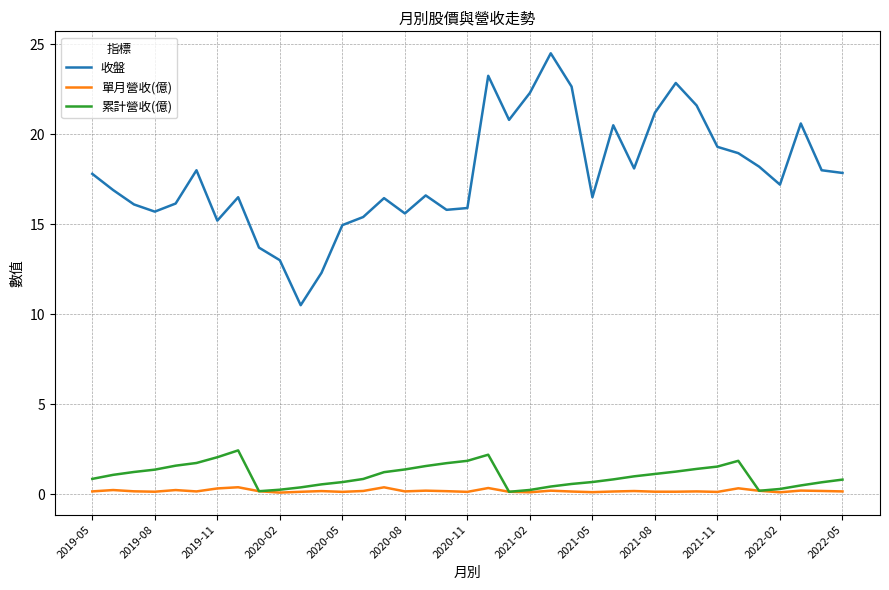

True or false: 單月營收(億) and 收盤 cross at least once.

False